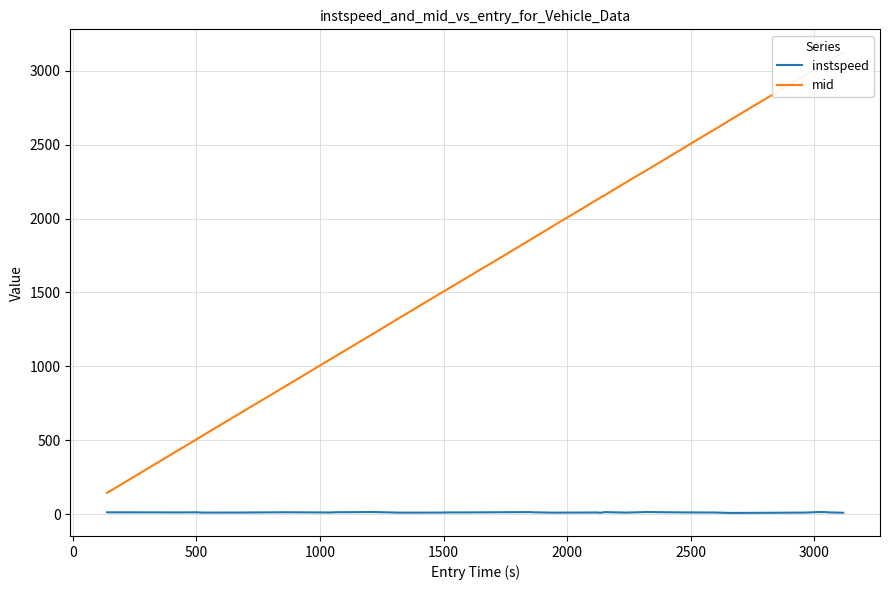

Is this an area chart (filled region under the line)?

No